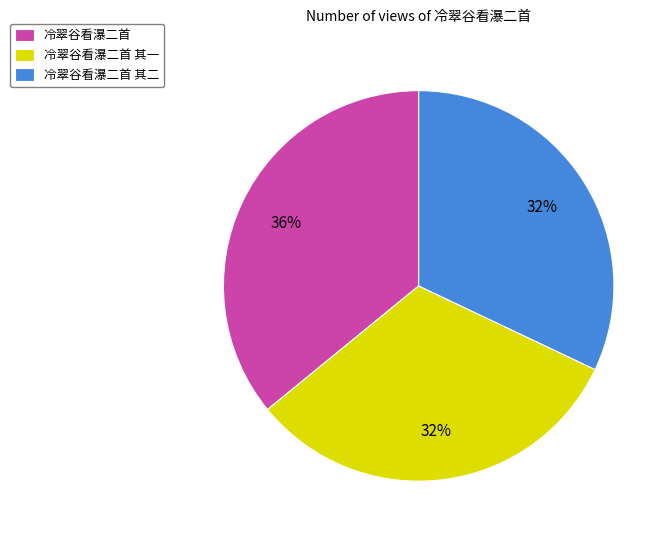

What is the ratio of the value at 冷翠谷看瀑二首 其一 to the value at 冷翠谷看瀑二首 其二?

1.0